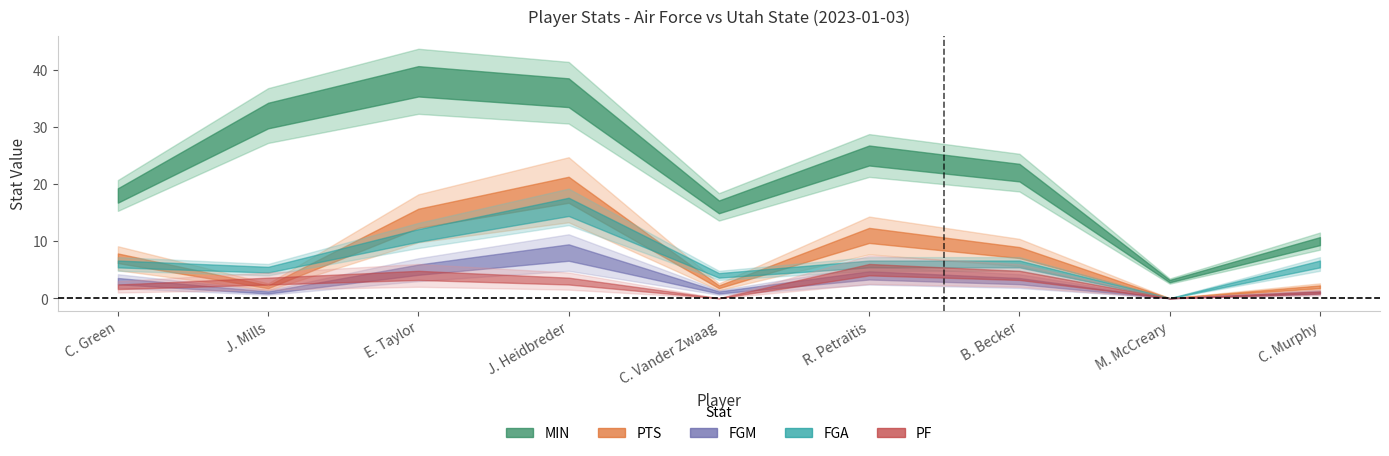

Which series has the largest range (max minus min)?

MIN